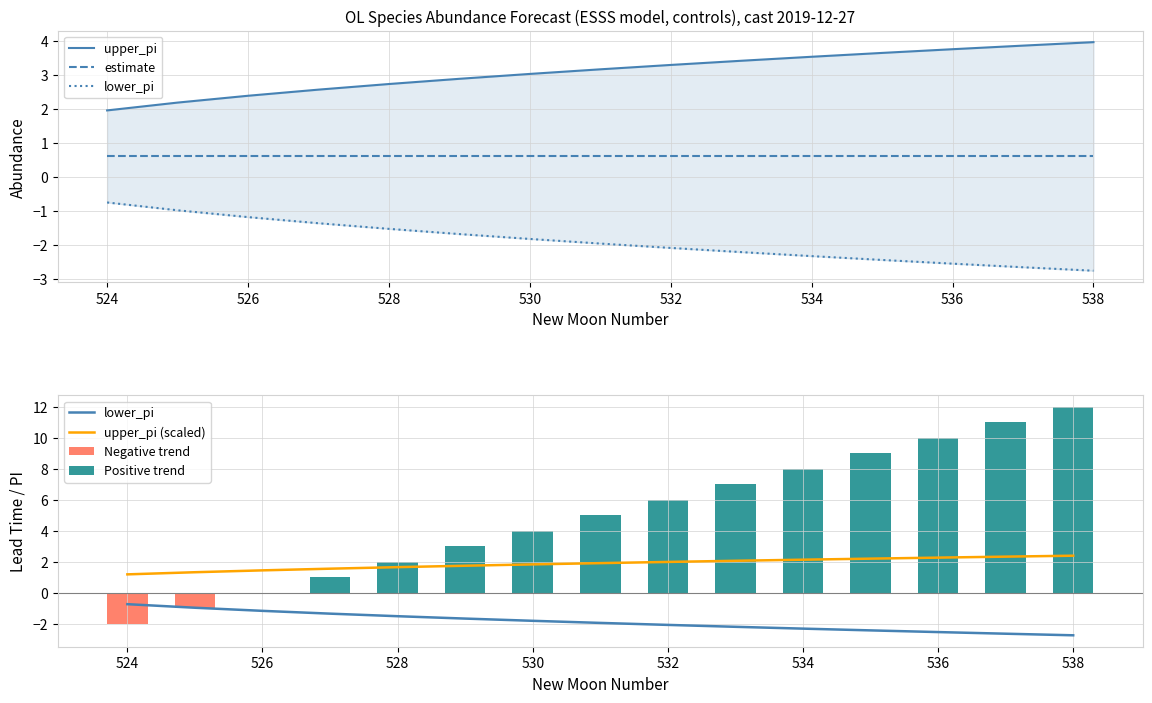

How many data points in lead_time_newmoons are less than -1?

13